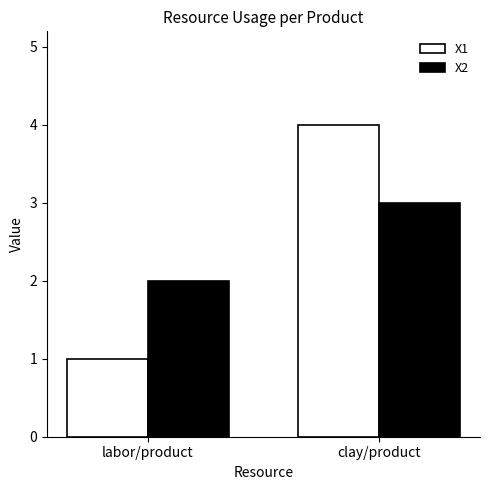

True or false: X2 has a value of 2 at labor/product.

True